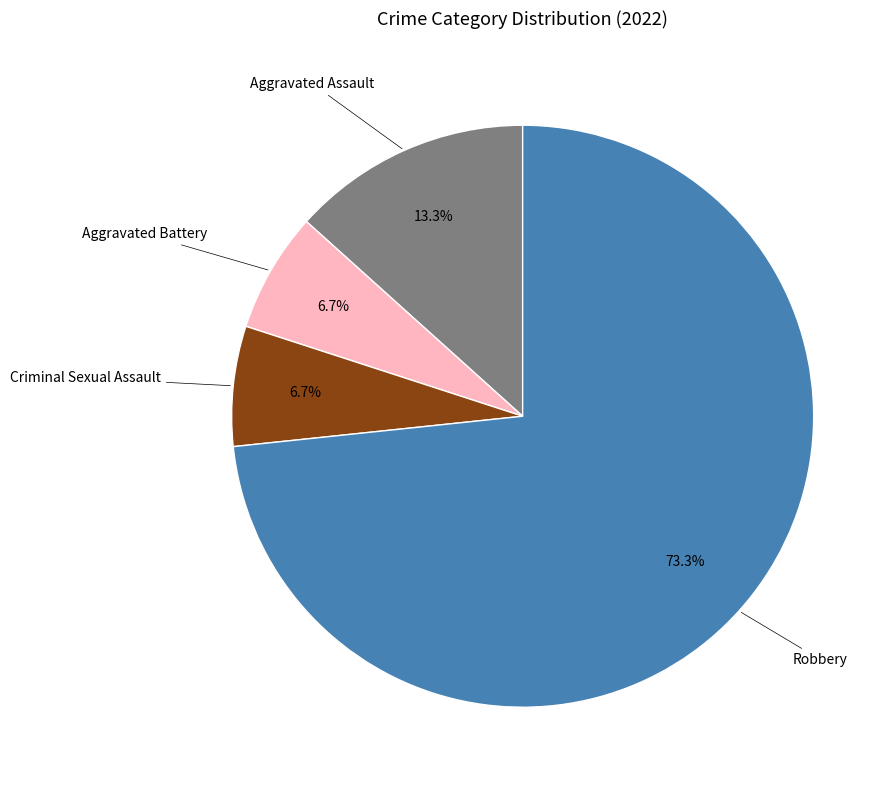

Is there a majority slice in this chart?

Yes